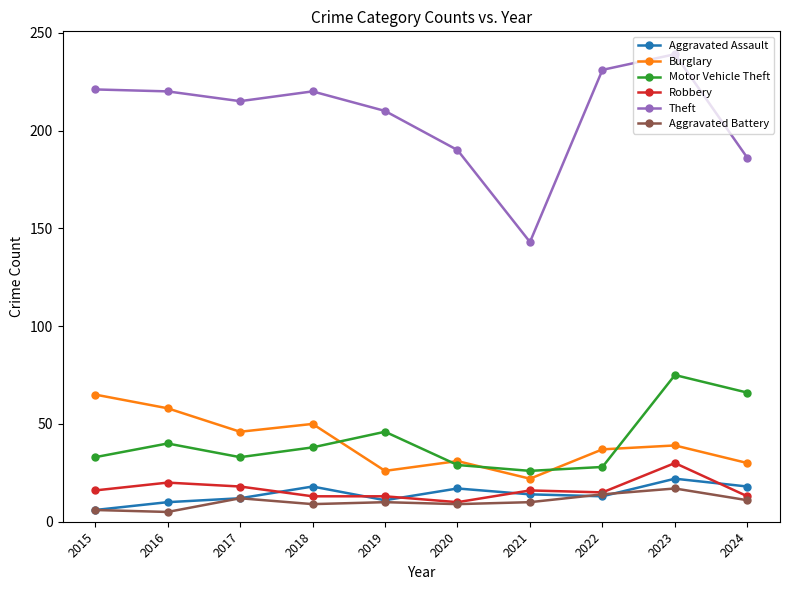

Does the chart have visible grid lines?

No